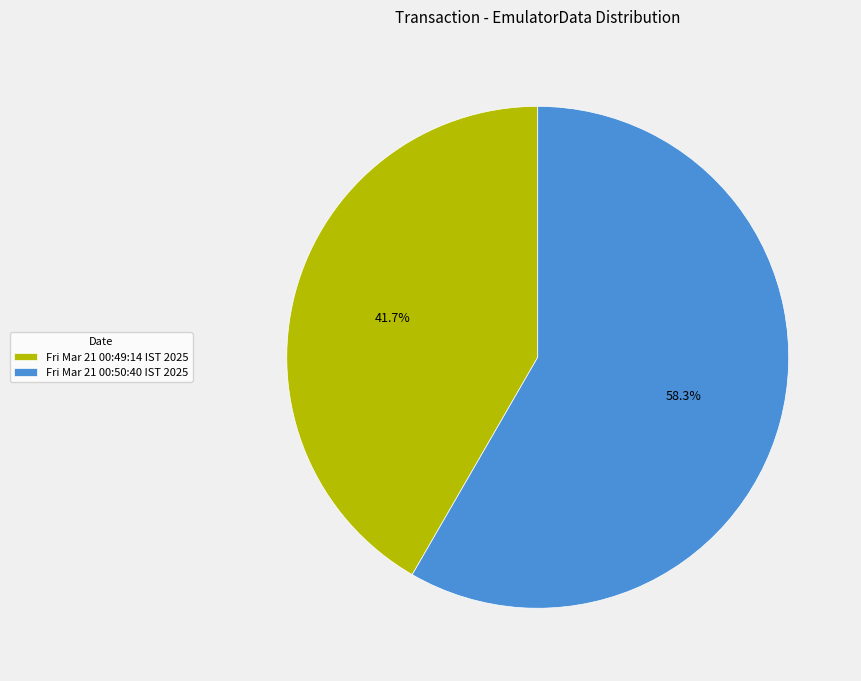

What percentage is the Fri Mar 21 00:50:40 IST 2025 slice, to the nearest percent?

58%